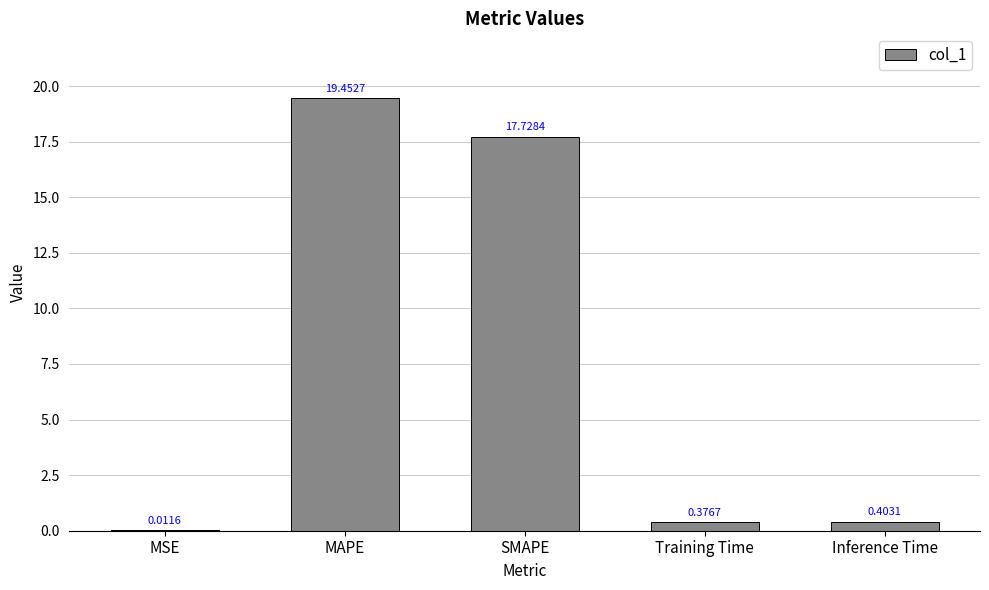

What is the approximate value at SMAPE?

17.7